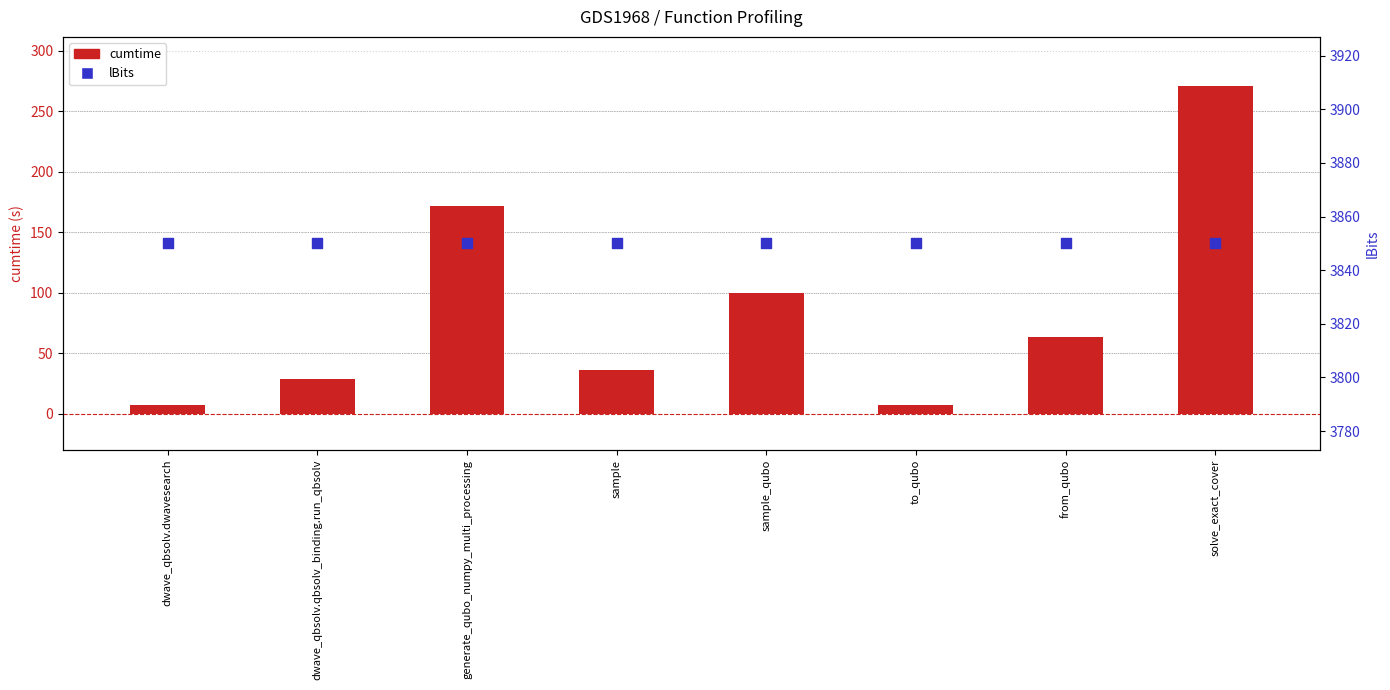

Which series has the widest spread of Y values?

cumtime